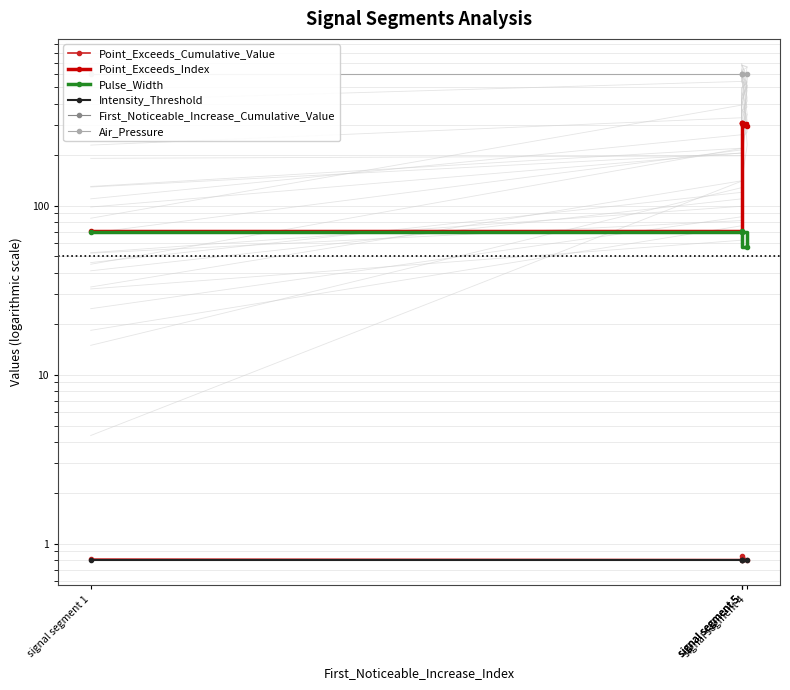

What is the value of the Point_Exceeds_Cumulative_Value point at the 1st from the left?

0.8